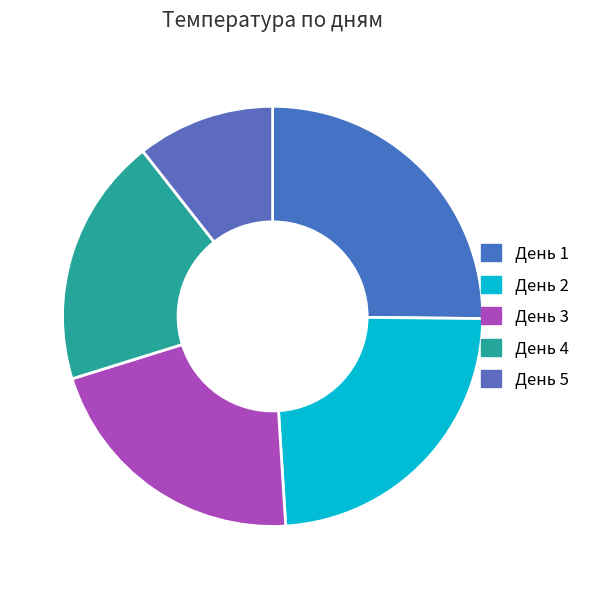

How many slices are in this pie chart?

5